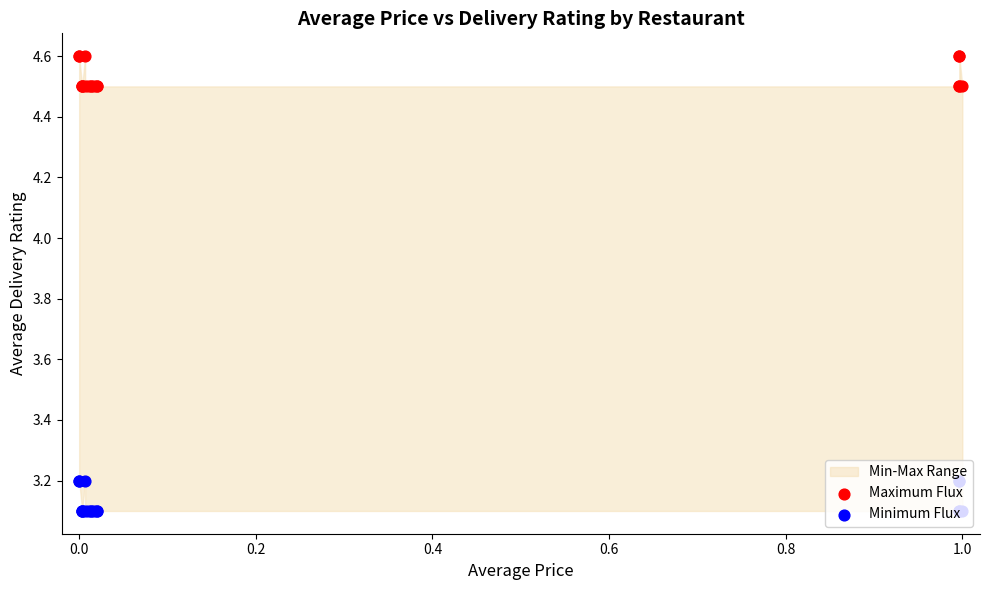

Which series contains the highest Y value?

Maximum Flux